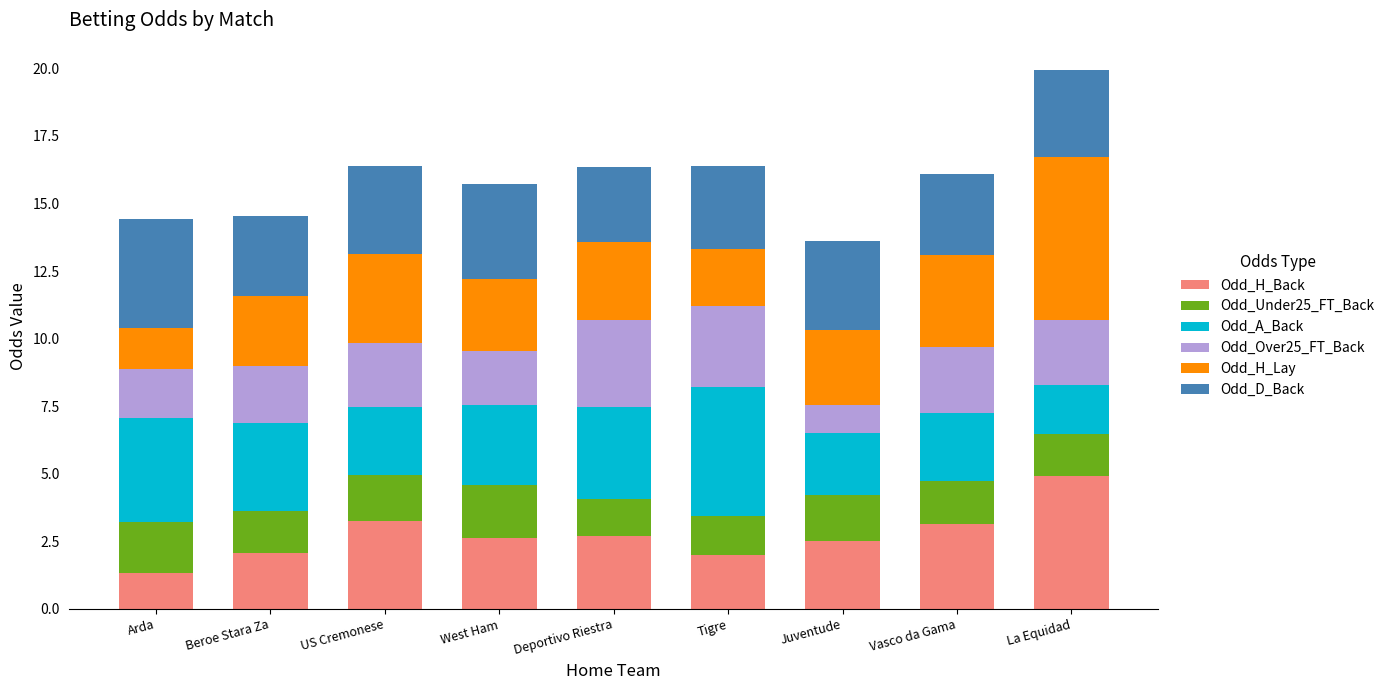

At which category is the sum across all series the highest?

La Equidad